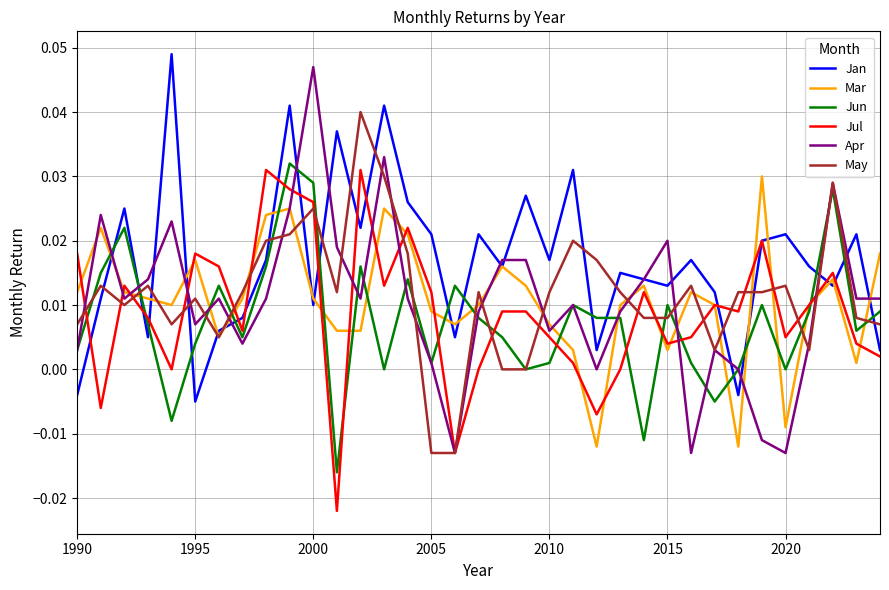

Which series has the widest spread of values?

Apr